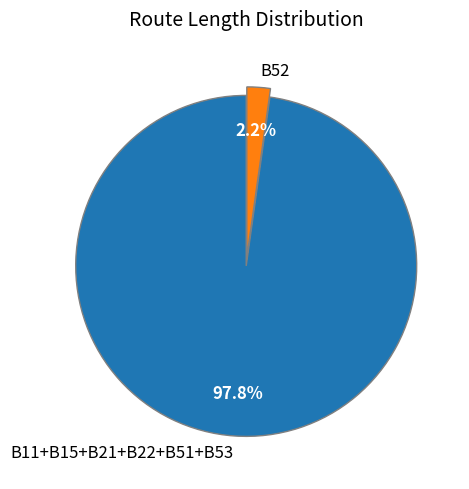

What is the largest slice in the pie chart?

B11+B15+B21+B22+B51+B53